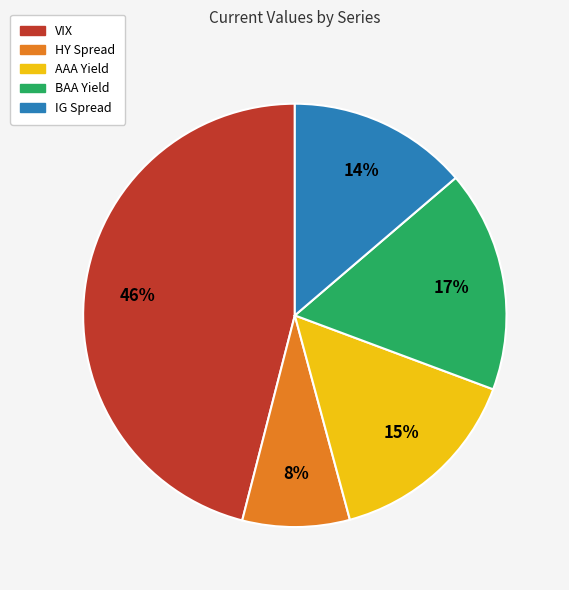

Is there any slice that represents more than half of the pie?

No